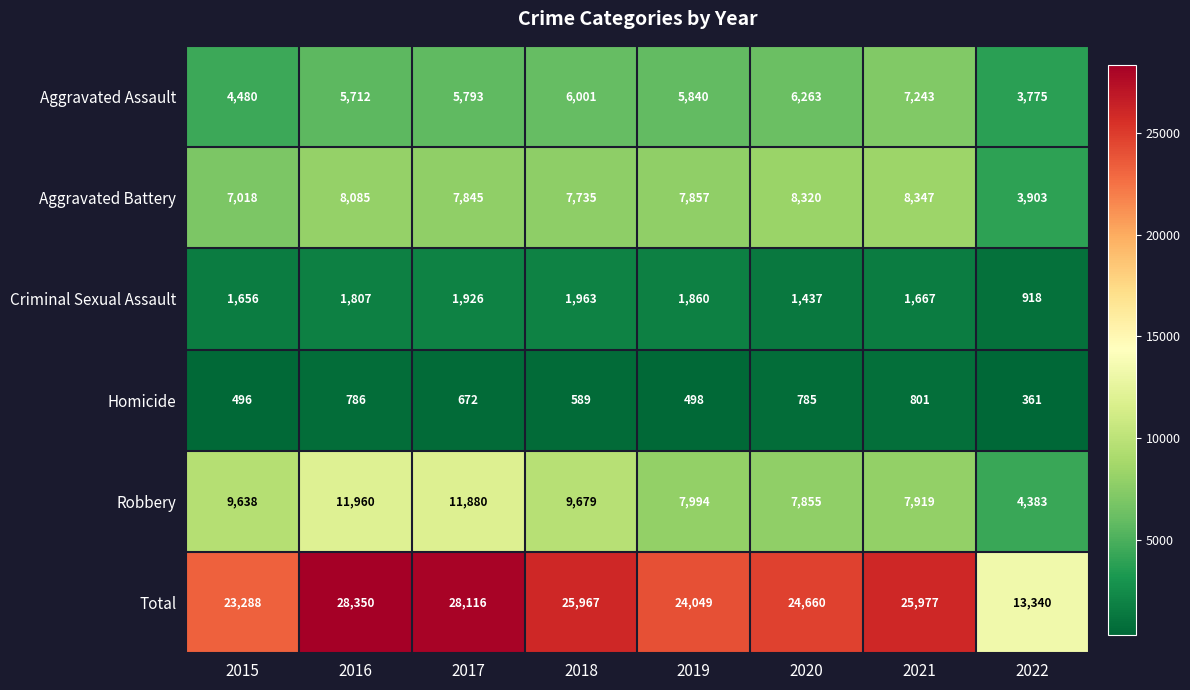

At which category is the sum across all series the highest?

2016